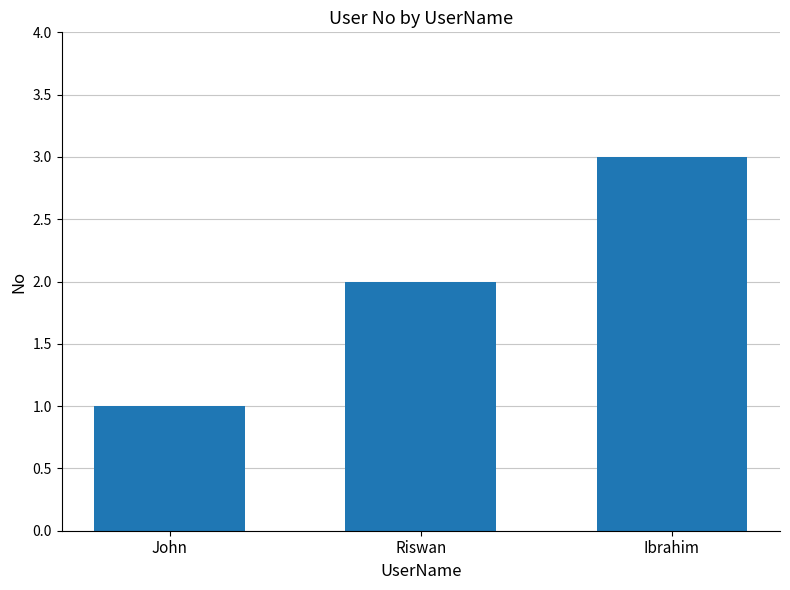

Are the bars grouped side by side (vs. stacked)?

No